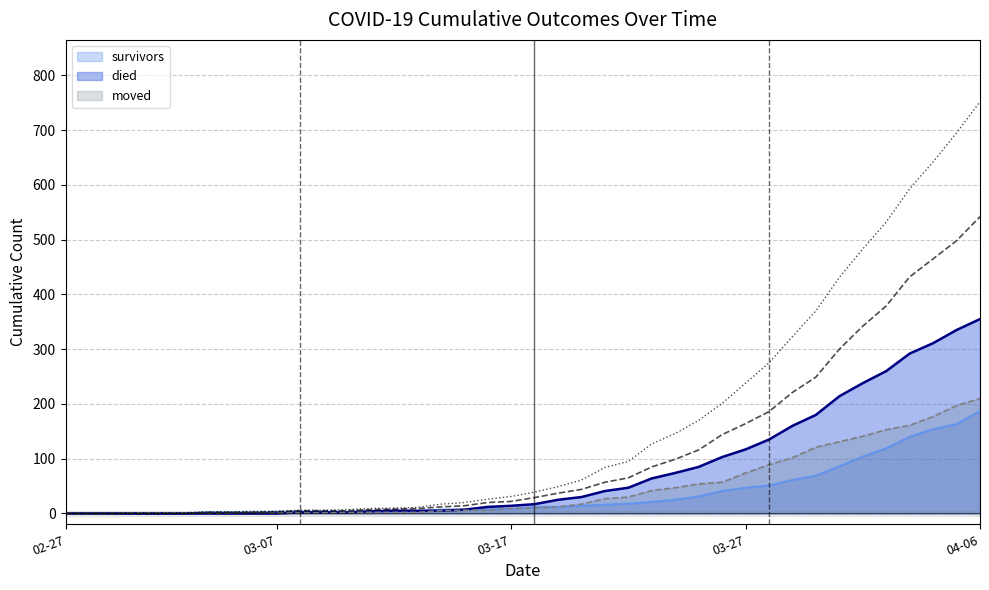

At which label does moved first exceed 10?

2020-03-19